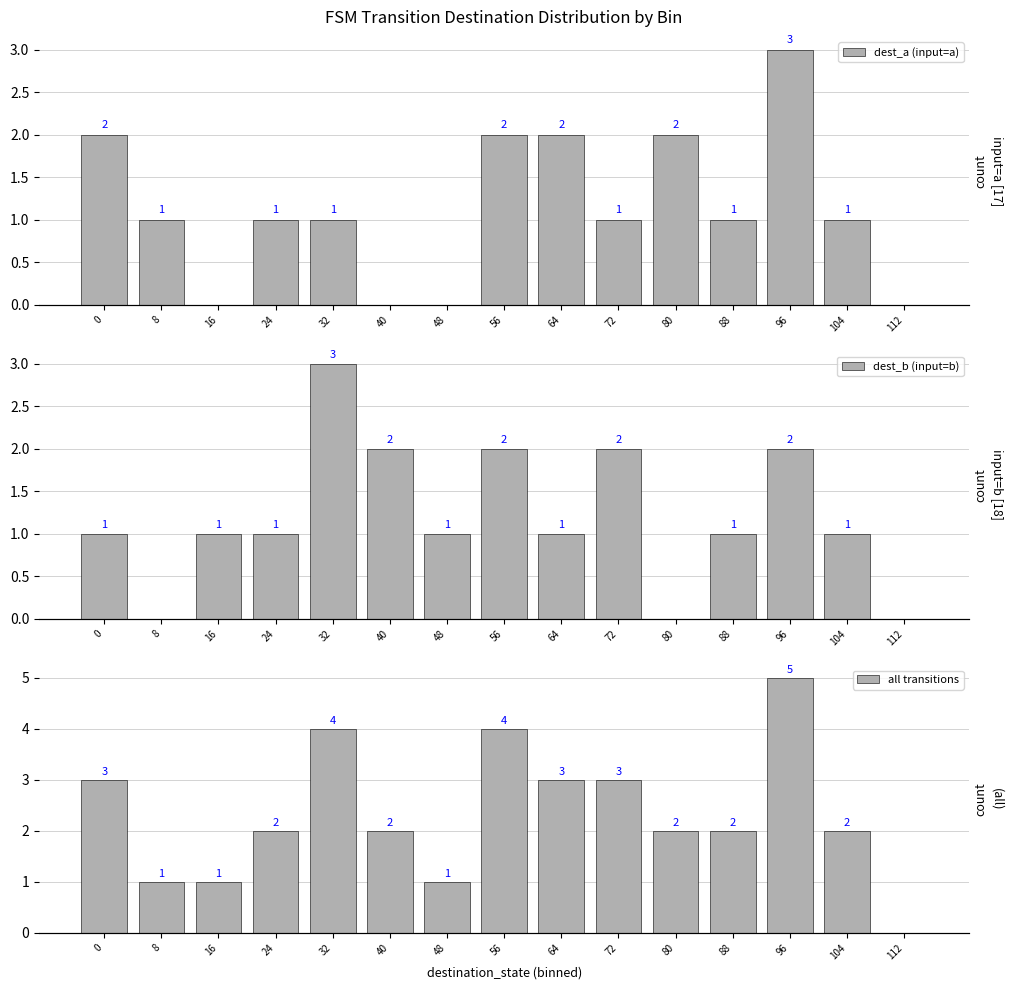

What is the difference between the dest_a (input=a) values at 64 and 88?

1